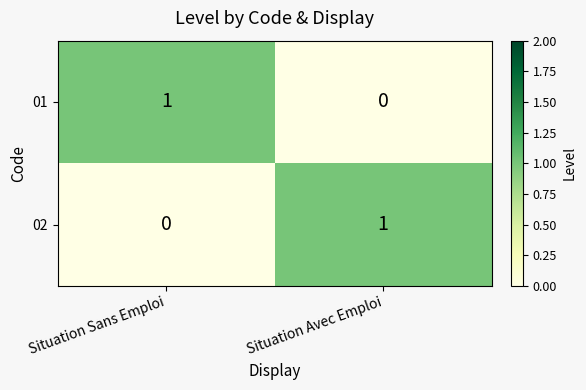

Reading left to right, list all the values displayed in this chart.

01: Situation Sans Emploi=1	Situation Avec Emploi=0
02: Situation Sans Emploi=0	Situation Avec Emploi=1